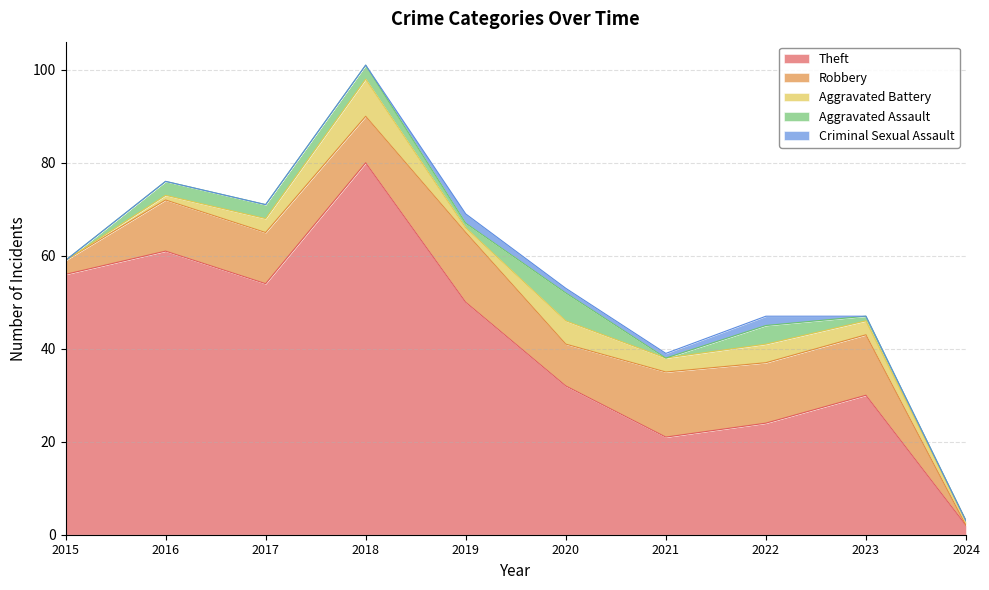

At which category does the chart reach its minimum across all series?

2024